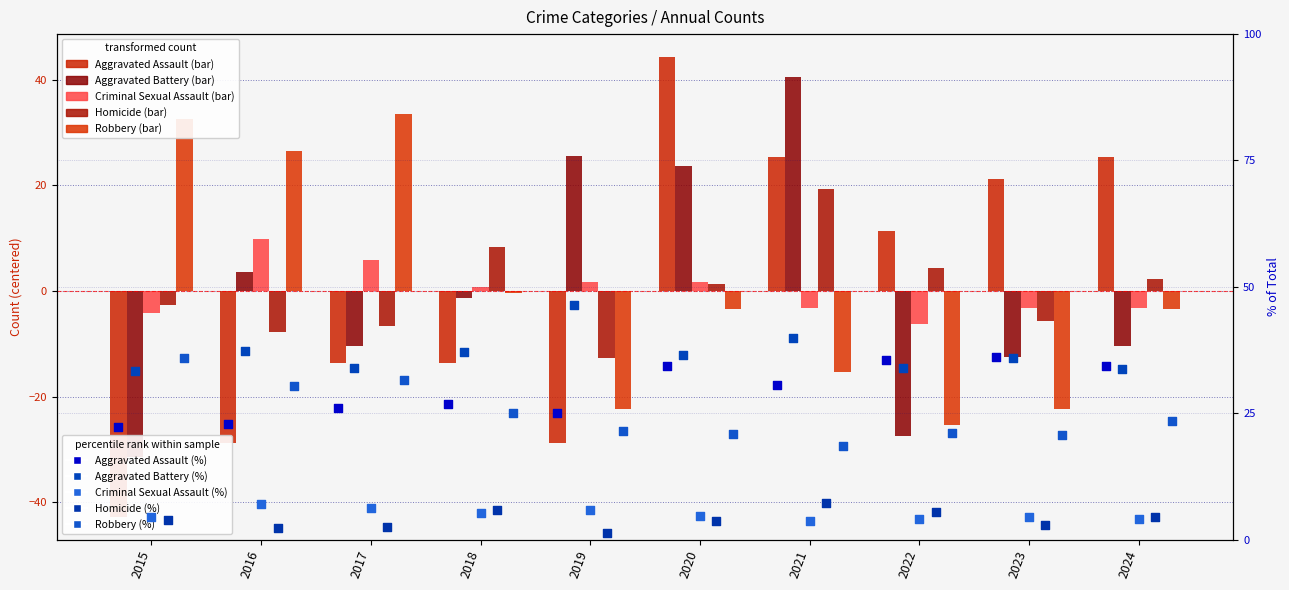

What are all the series names shown in the legend?

Aggravated Assault, Aggravated Battery, Criminal Sexual Assault, Homicide, Robbery